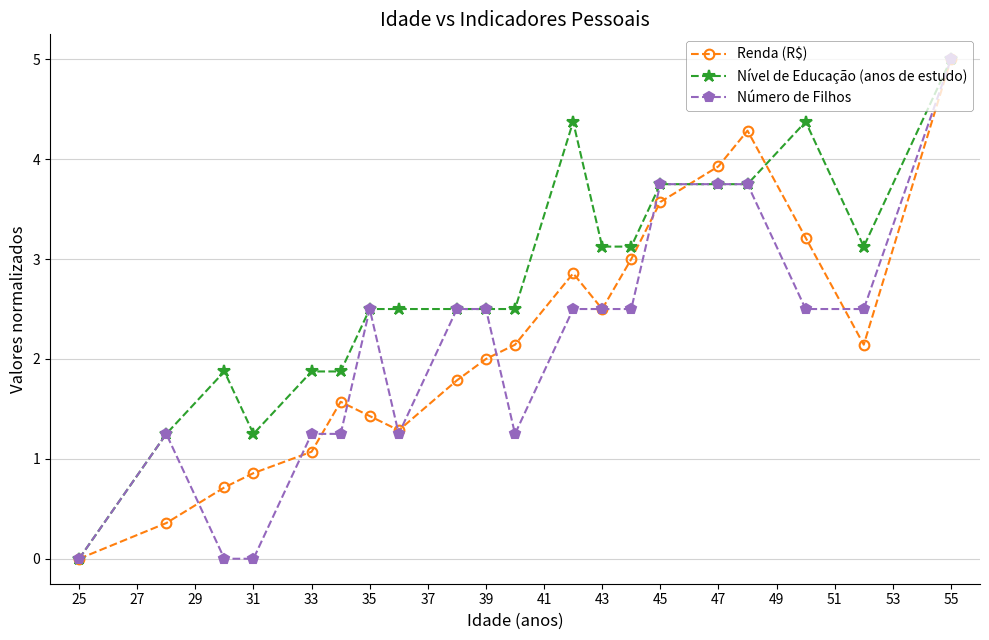

True or false: Número de Filhos has more than 1 interior local peaks.

True